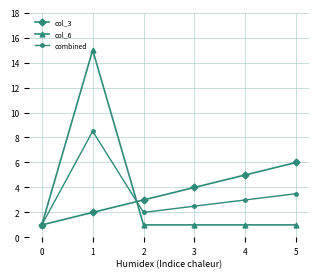

Which series has the largest range (max minus min)?

col_6